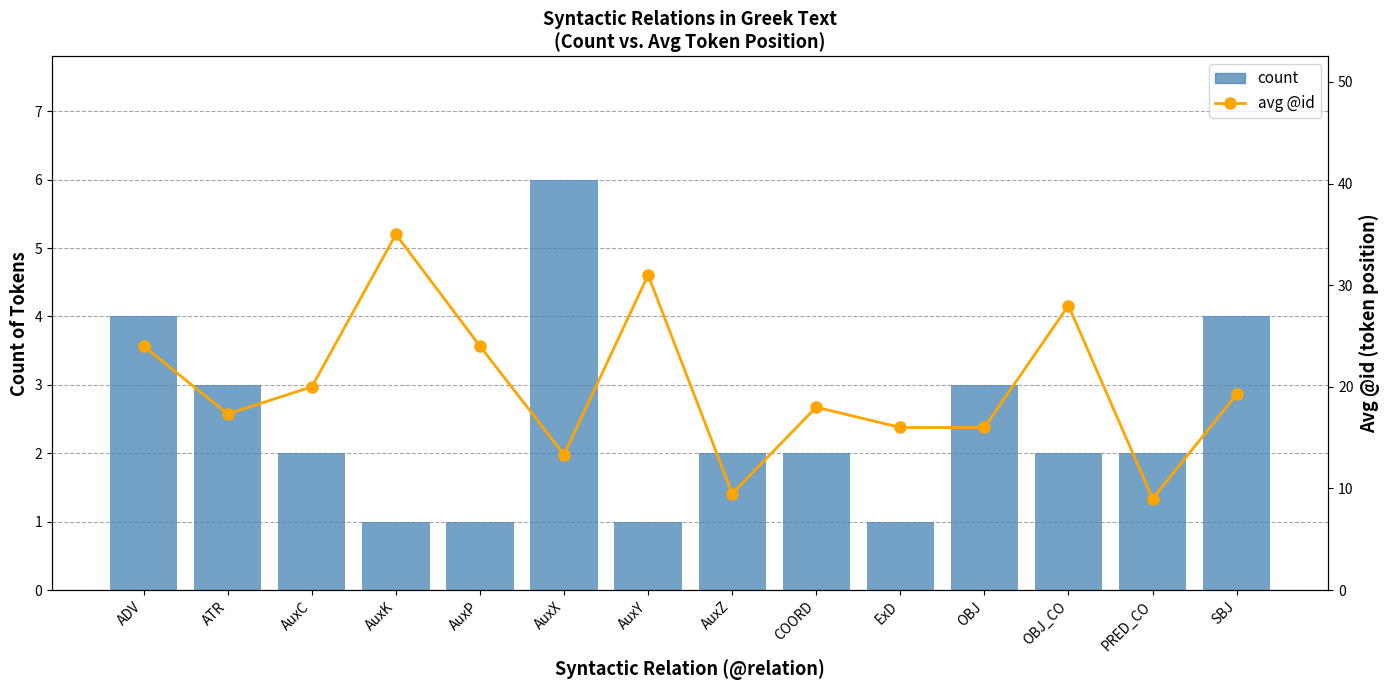

What is the difference between the second highest and minimum values in the count series?

3.0